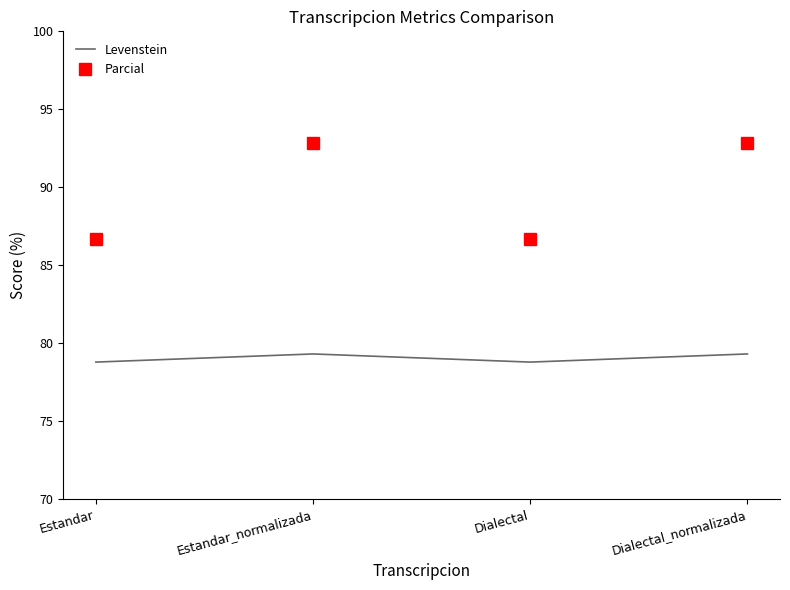

What is the total value across all series at Dialectal_normalizada?

172.2